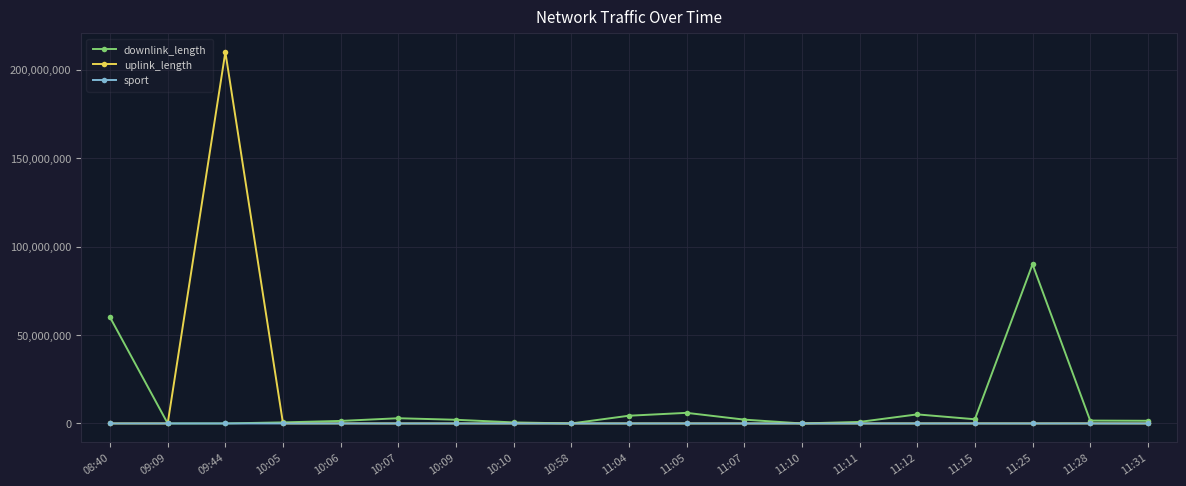

Is it true that uplink_length equals 6912 at 11:04?

True